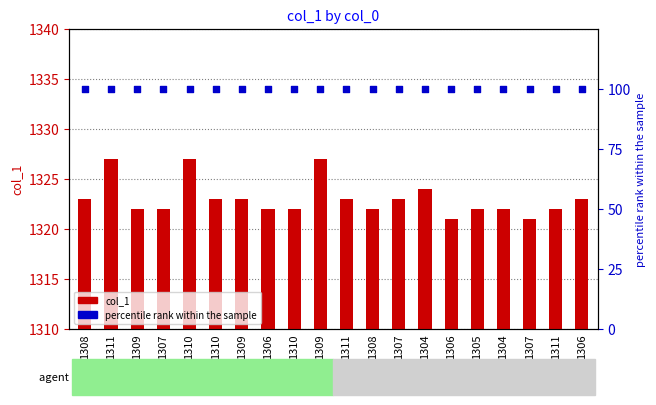

What is the total value across all series at 1306?

1422